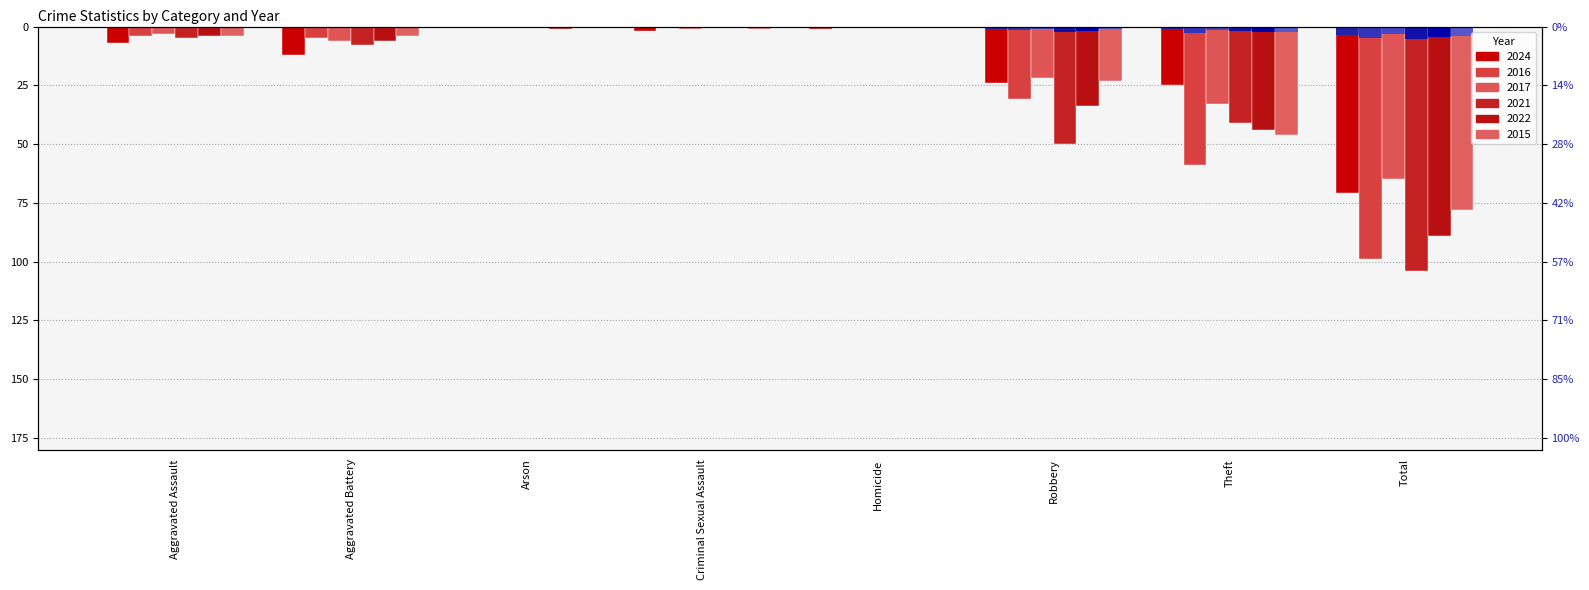

Is it true that 2017 equals -0.7 at Aggravated Assault?

False